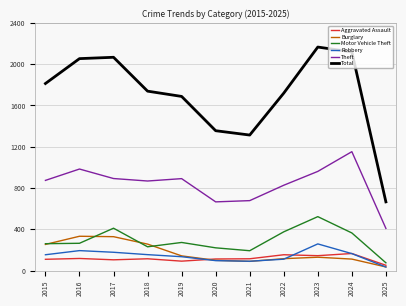

What is the difference between the maximum and minimum values in the Burglary series?

297